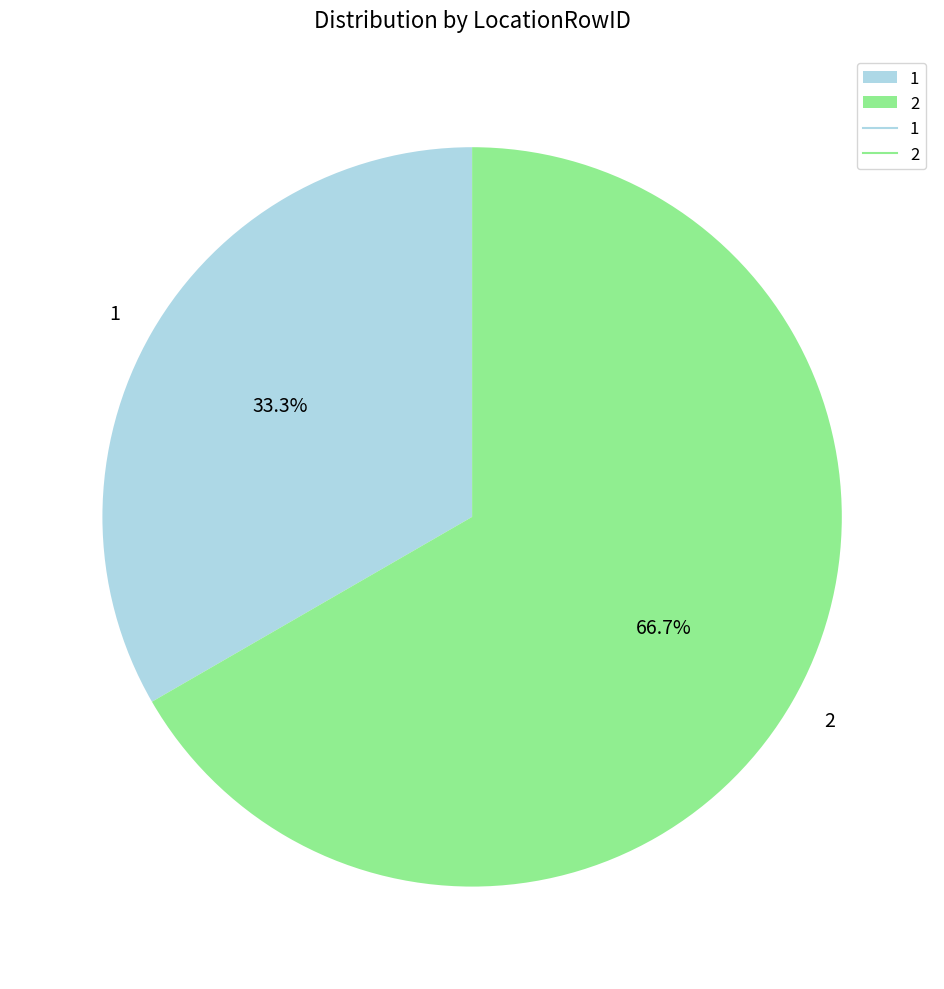

Approximately how many times larger is the value at 1 compared to 2?

0.5